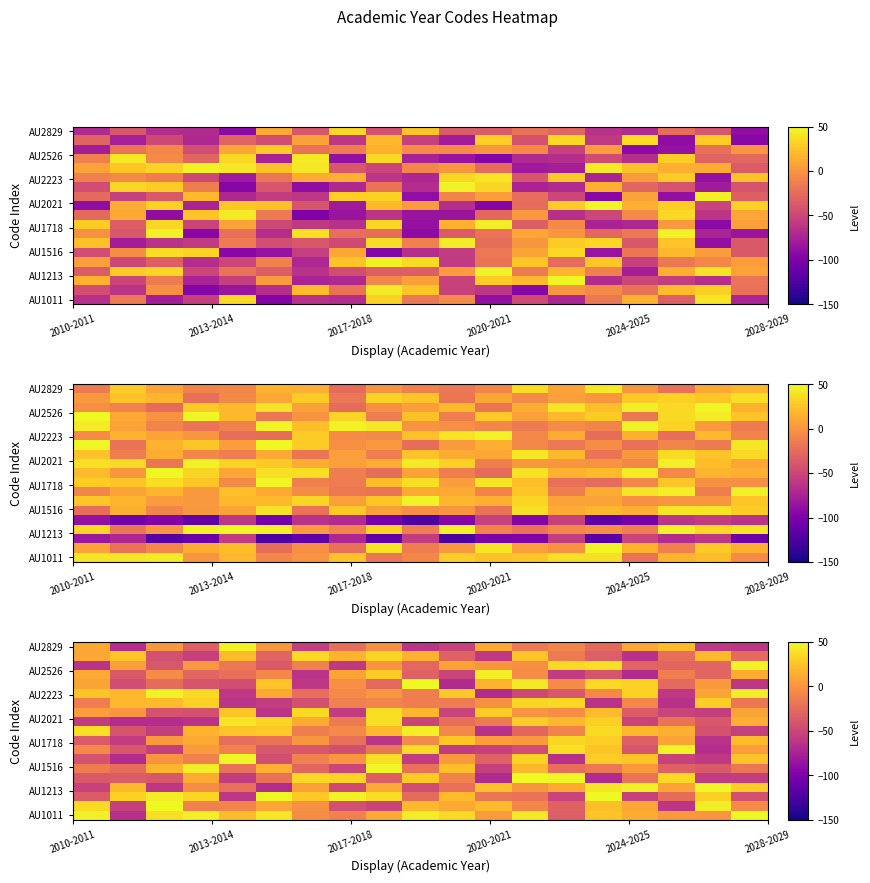

At how many categories does at least one series exceed -12?

19